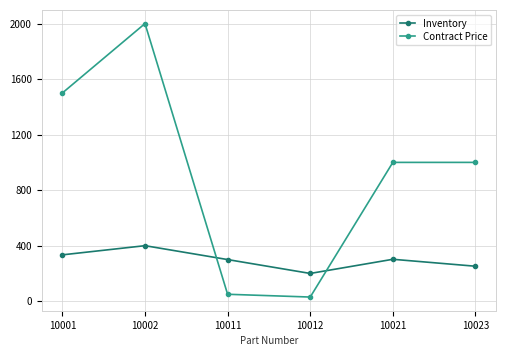

Is the value of Contract Price at 10002 greater than the value of Inventory at 10002?

Yes